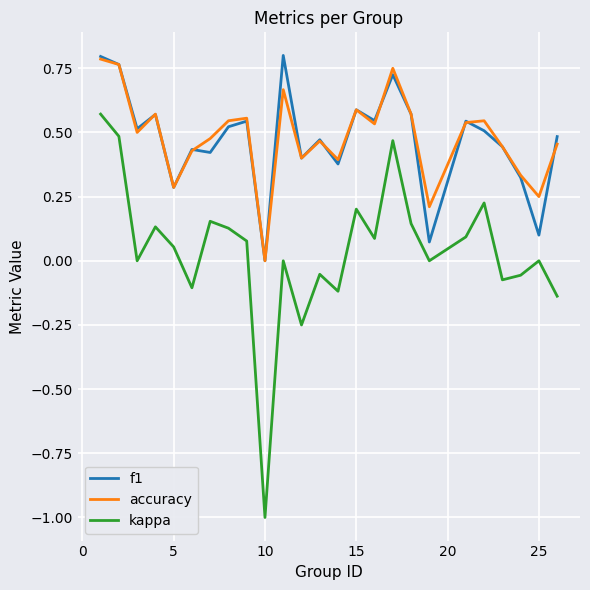

True or false: kappa and accuracy intersect in this chart.

False